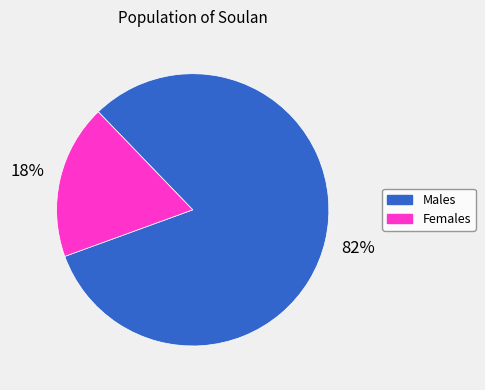

What is the smallest slice in the pie chart?

Females